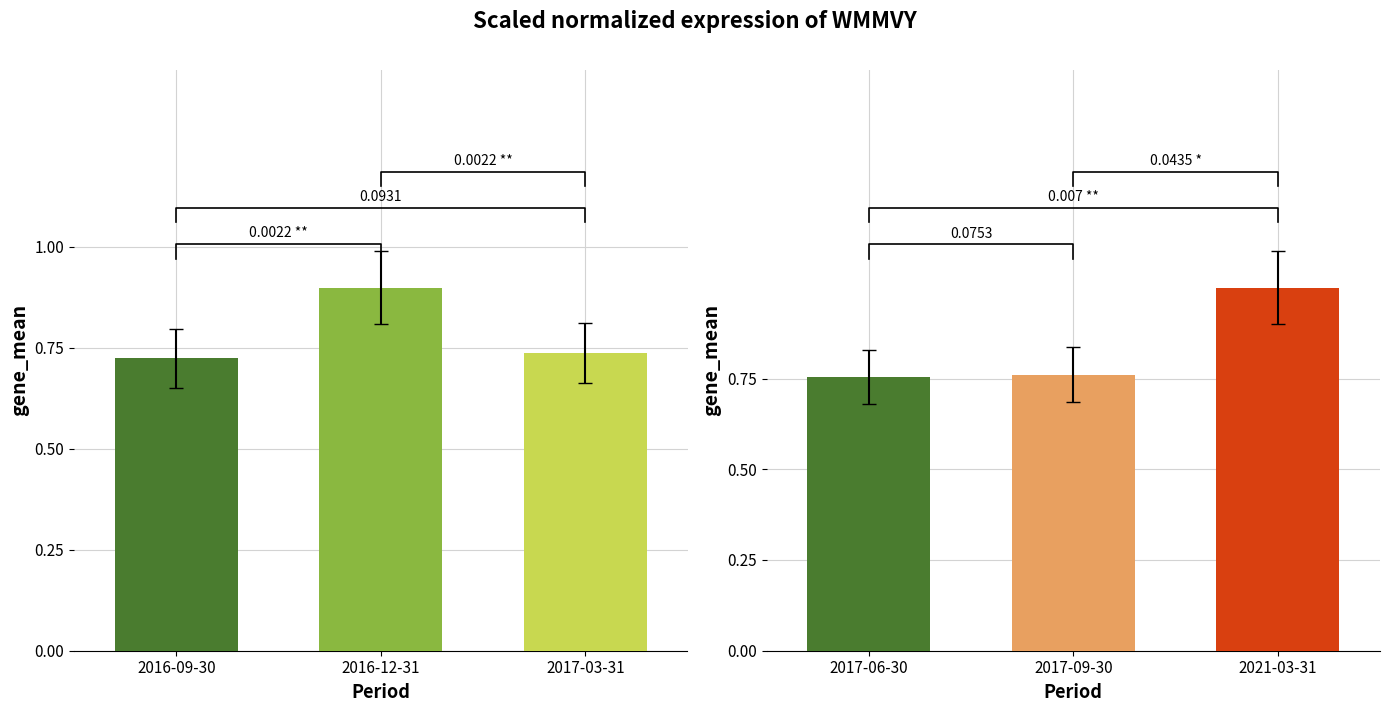

What is the smallest value displayed?

0.7